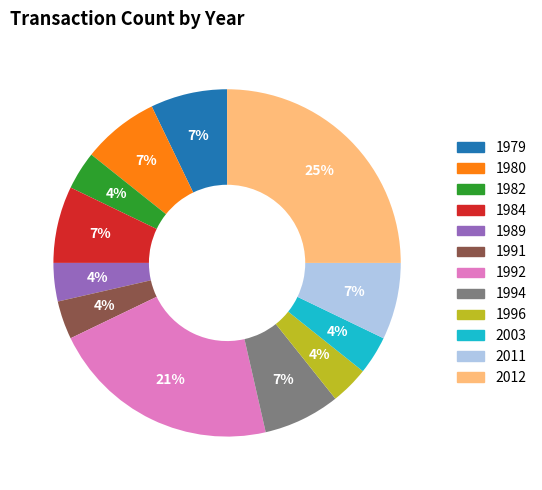

To the nearest percent, what is the combined percentage of 2011 and 1984?

14%